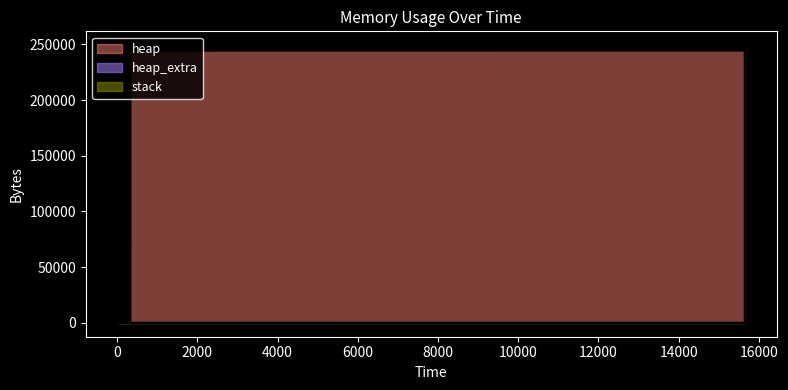

Between 323 and 15659, which series saw the biggest shift?

heap